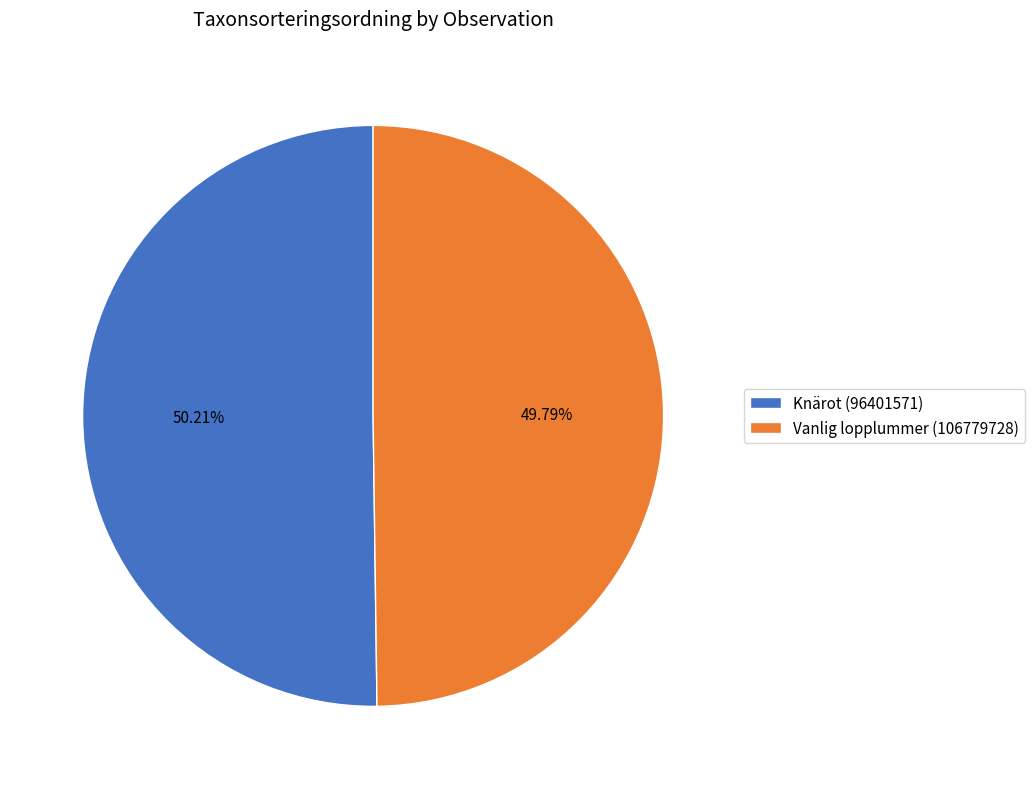

Does any single category account for the majority?

Yes